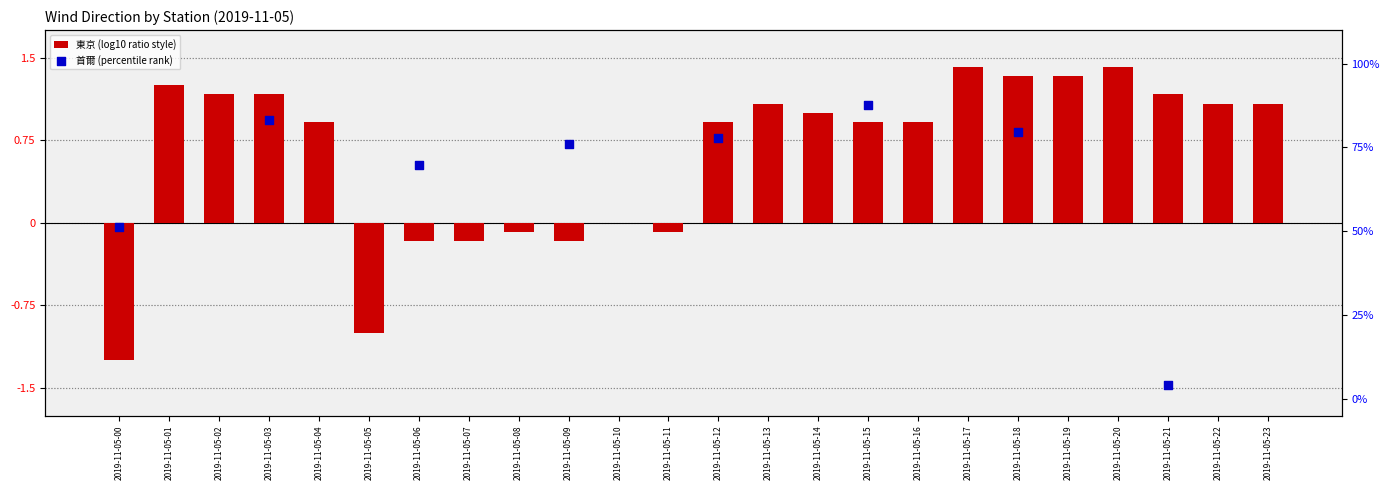

What are all the series names shown in the legend?

東京 (log10 ratio style), 首爾 (percentile rank)